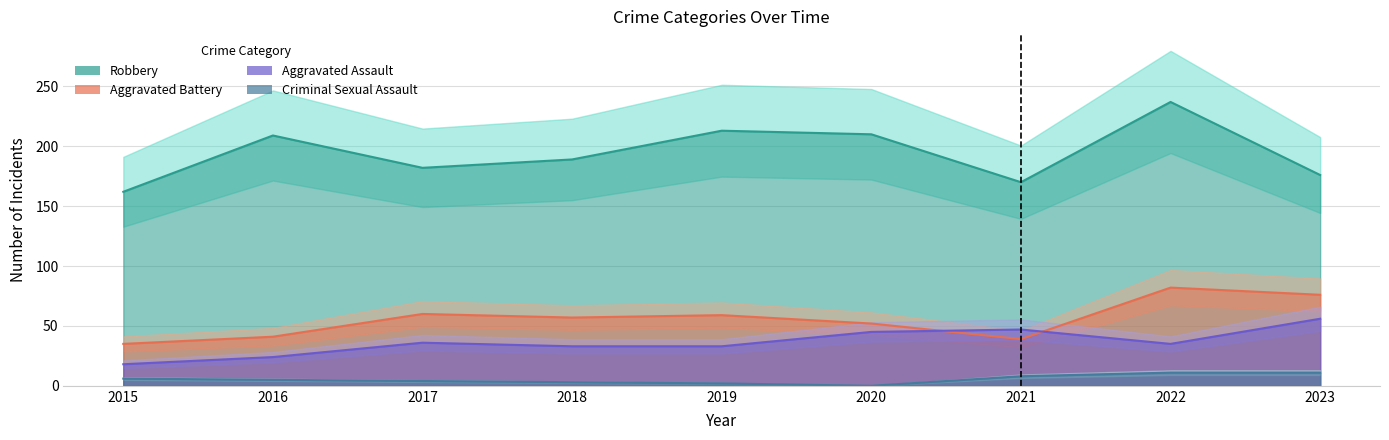

What is the sum of the Aggravated Battery values at 2015 and 2020?

87